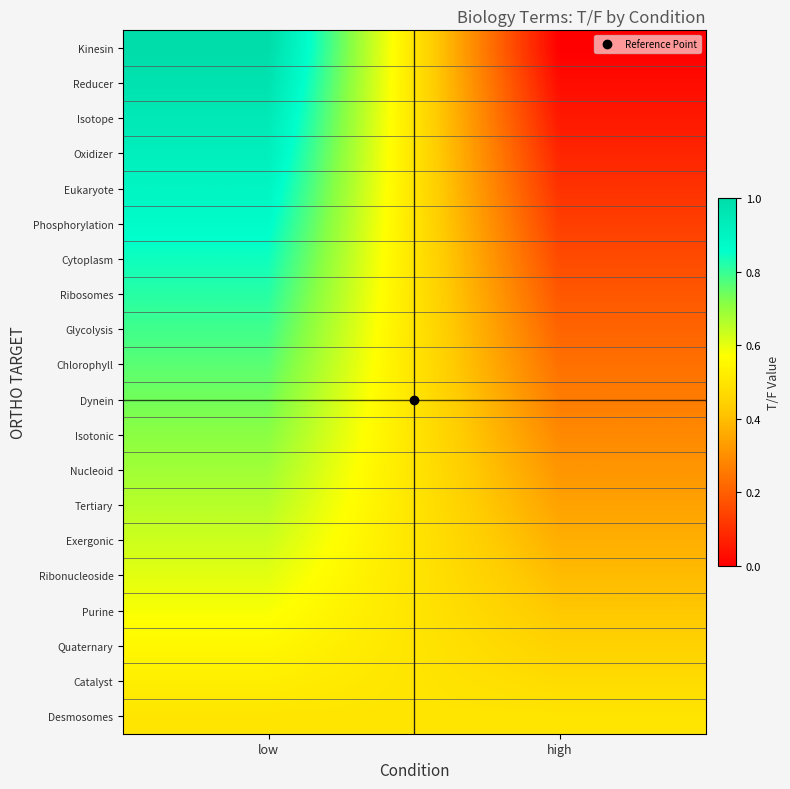

Which series has the widest spread of values?

Kinesin